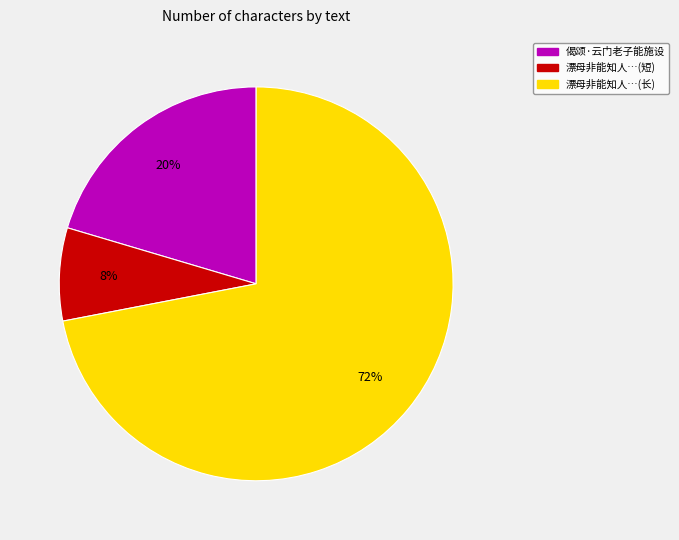

To the nearest percent, what is the average slice percentage?

33%